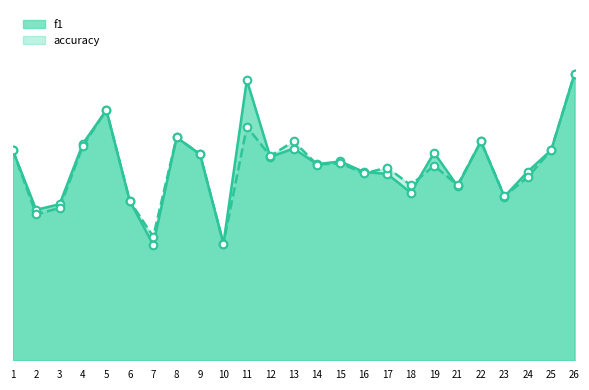

At which category is the sum across all series the highest?

26